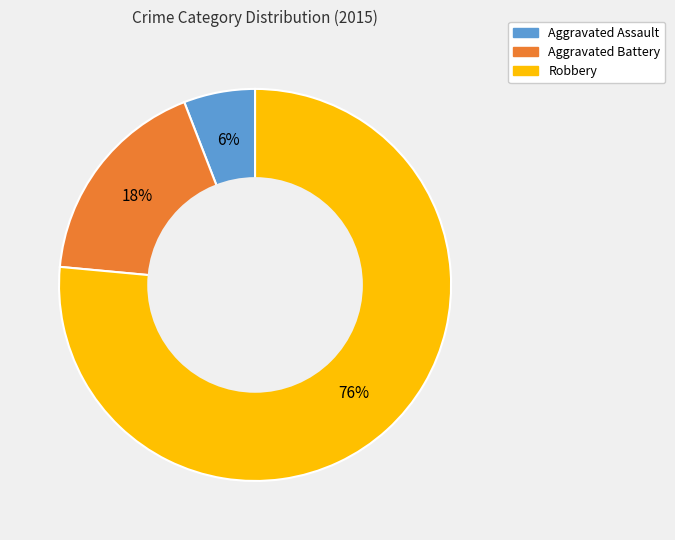

Is there any slice that represents more than half of the pie?

Yes